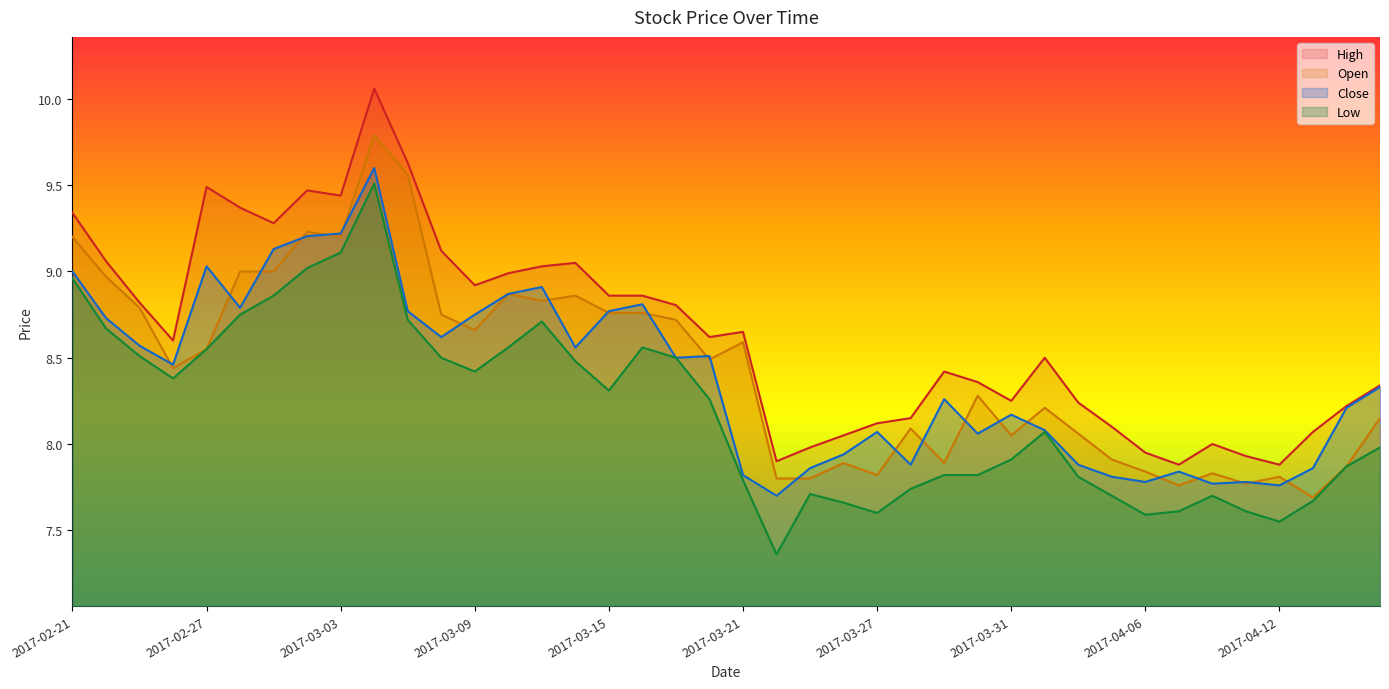

How many values in the Close series are below 8?

13